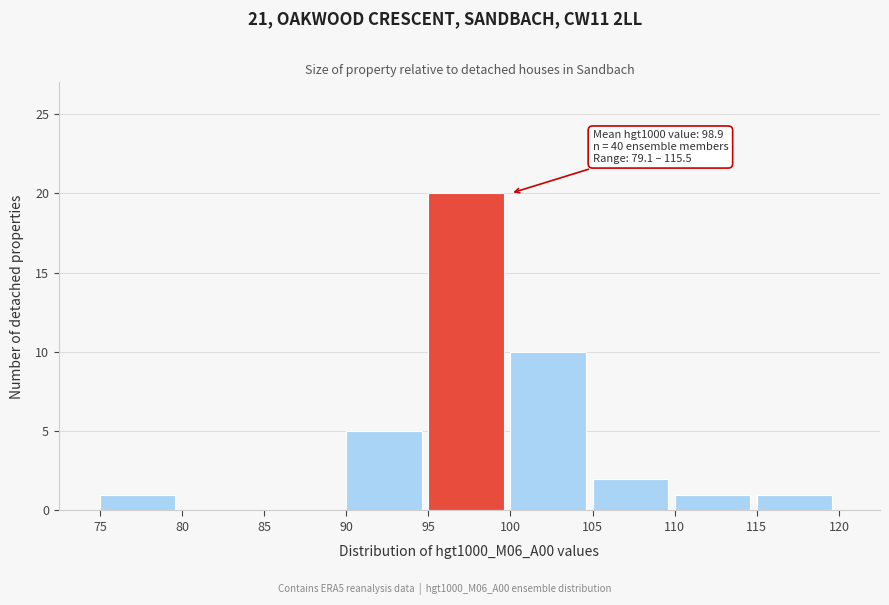

Which range on the x-axis has the tallest bar?

95 to 100